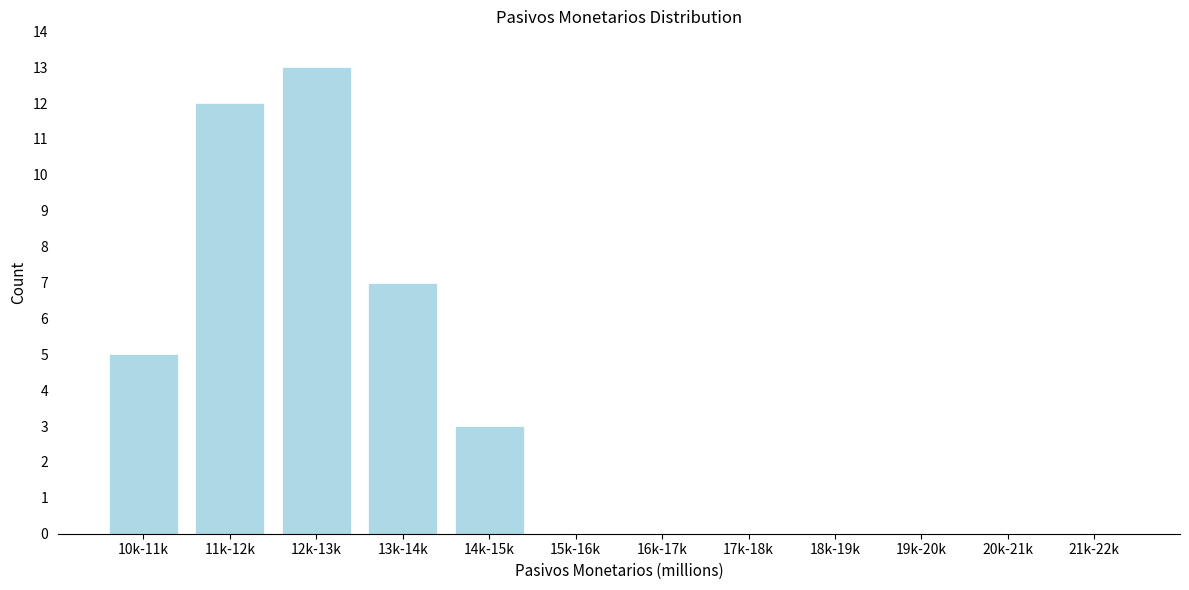

Reading right to left, list all the values displayed in this chart.

21k-22k=0	20k-21k=0	19k-20k=0	18k-19k=0	17k-18k=0	16k-17k=0	15k-16k=0	14k-15k=3	13k-14k=7	12k-13k=13	11k-12k=12	10k-11k=5